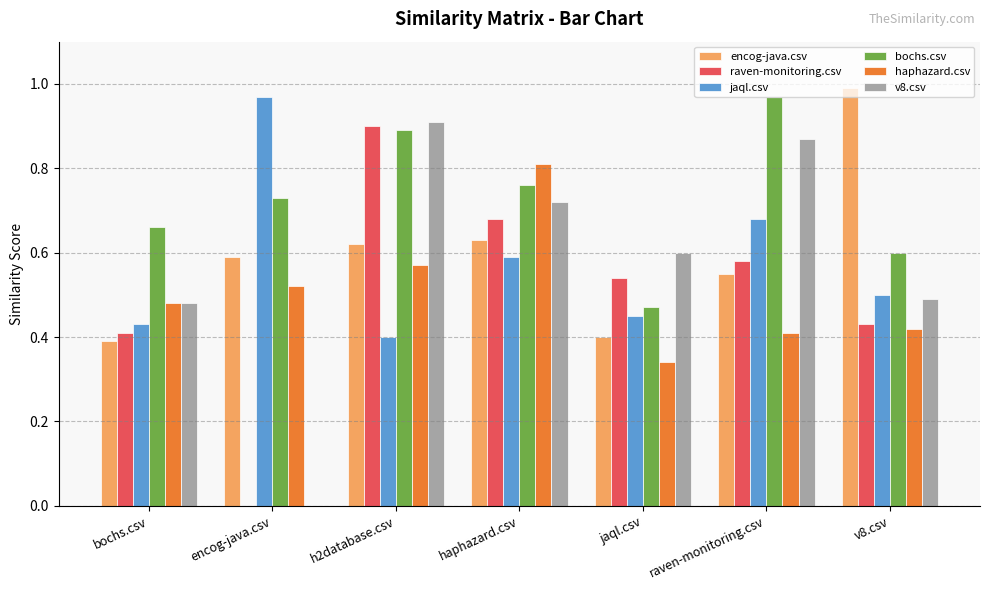

What is the total value across all series at jaql.csv?

2.8